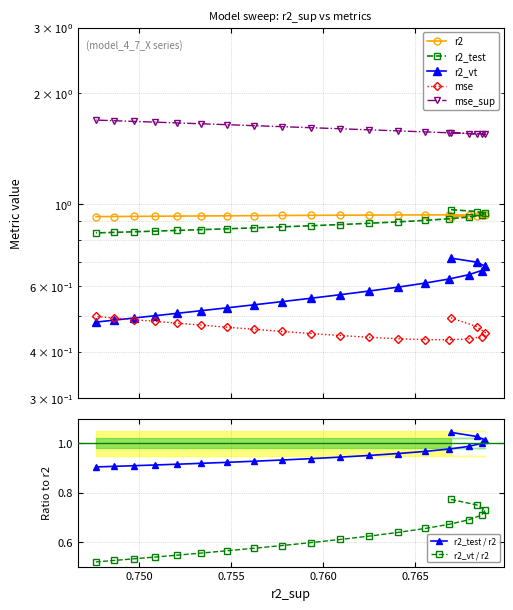

How many categories are shown in the chart?

20